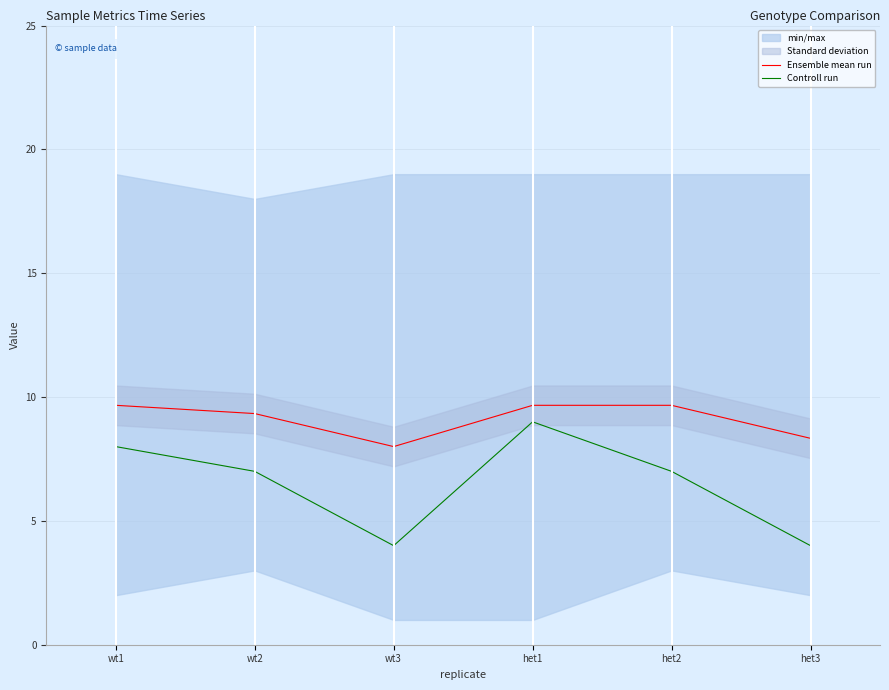

Which series has the largest total across all categories?

Ensemble mean run